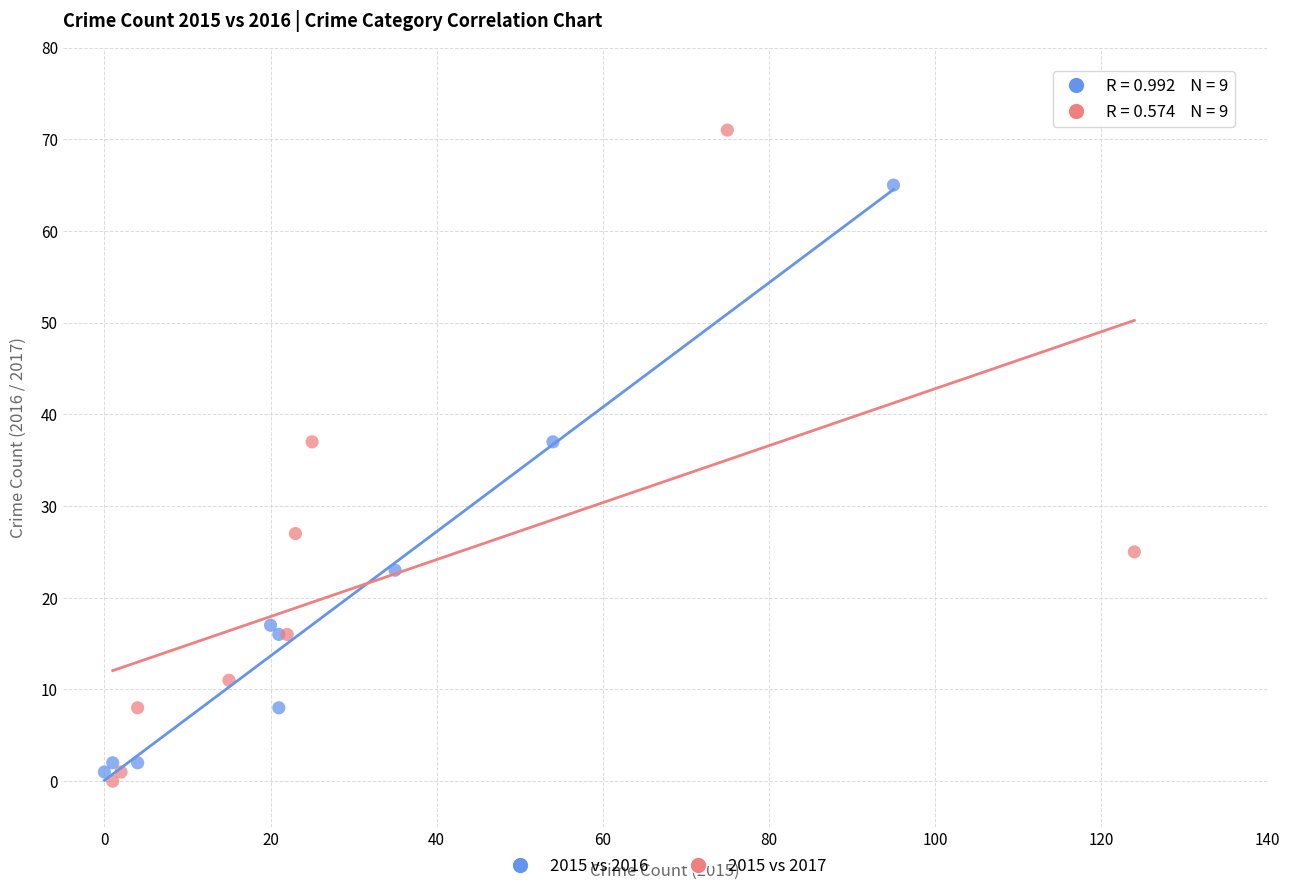

Which series contains the highest Y value?

2015 vs 2017